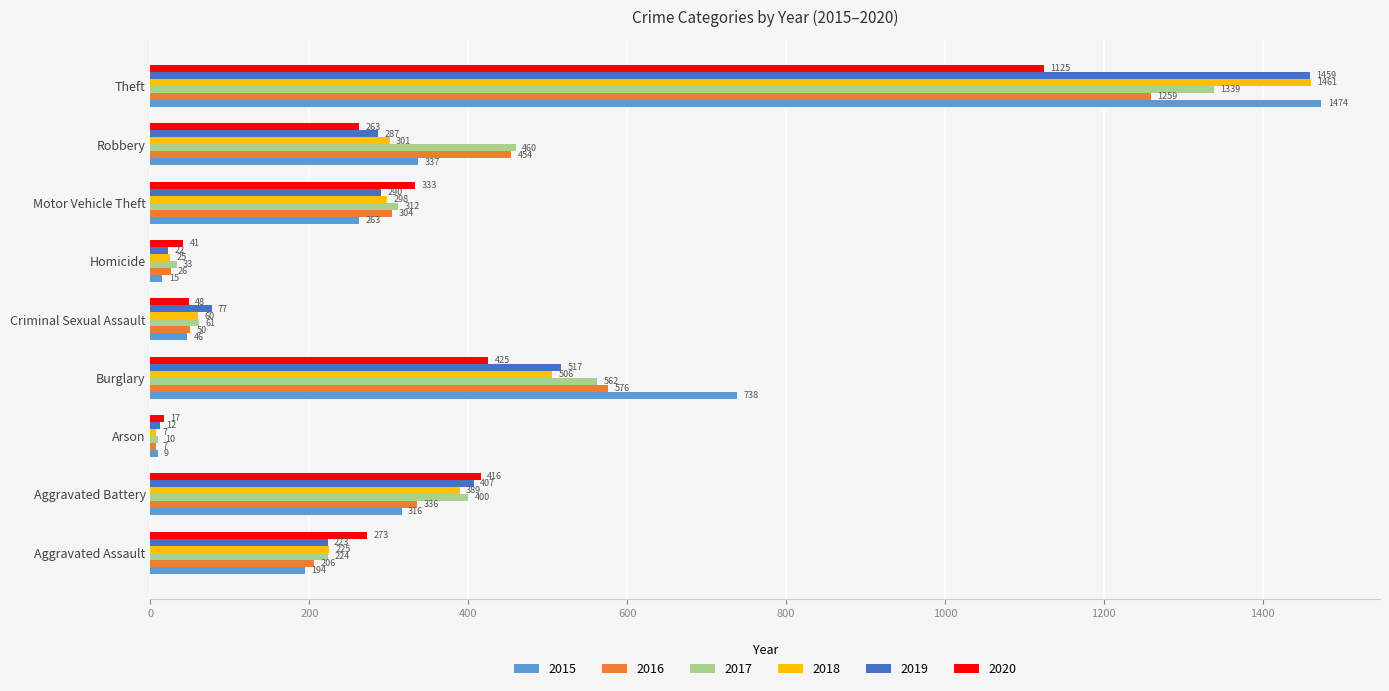

At which label is 2015 closest to 741?

Burglary